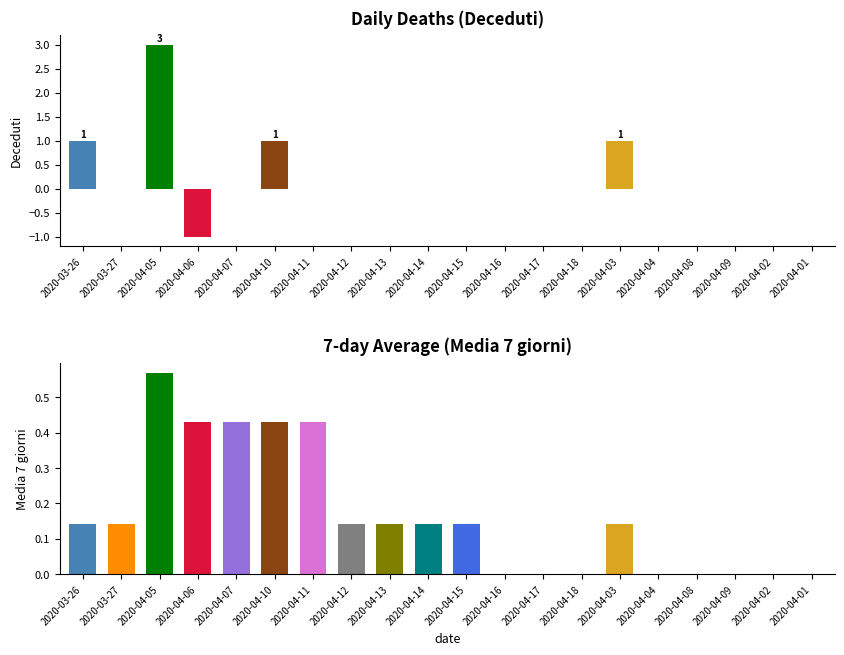

Reading left to right, what are all the values shown in this chart?

Deceduti: 2020-03-26=1.0	2020-03-27=0.0	2020-04-05=3.0	2020-04-06=-1.0	2020-04-07=0.0	2020-04-10=1.0	2020-04-11=0.0	2020-04-12=0.0	2020-04-13=0.0	2020-04-14=0.0	2020-04-15=0.0	2020-04-16=0.0	2020-04-17=0.0	2020-04-18=0.0	2020-04-03=1.0	2020-04-04=0.0	2020-04-08=0.0	2020-04-09=0.0	2020-04-02=0.0	2020-04-01=0.0
Media 7 giorni: 2020-03-26=0.1	2020-03-27=0.1	2020-04-05=0.6	2020-04-06=0.4	2020-04-07=0.4	2020-04-10=0.4	2020-04-11=0.4	2020-04-12=0.1	2020-04-13=0.1	2020-04-14=0.1	2020-04-15=0.1	2020-04-16=0.0	2020-04-17=0.0	2020-04-18=0.0	2020-04-03=0.1	2020-04-04=0.0	2020-04-08=0.0	2020-04-09=0.0	2020-04-02=0.0	2020-04-01=0.0